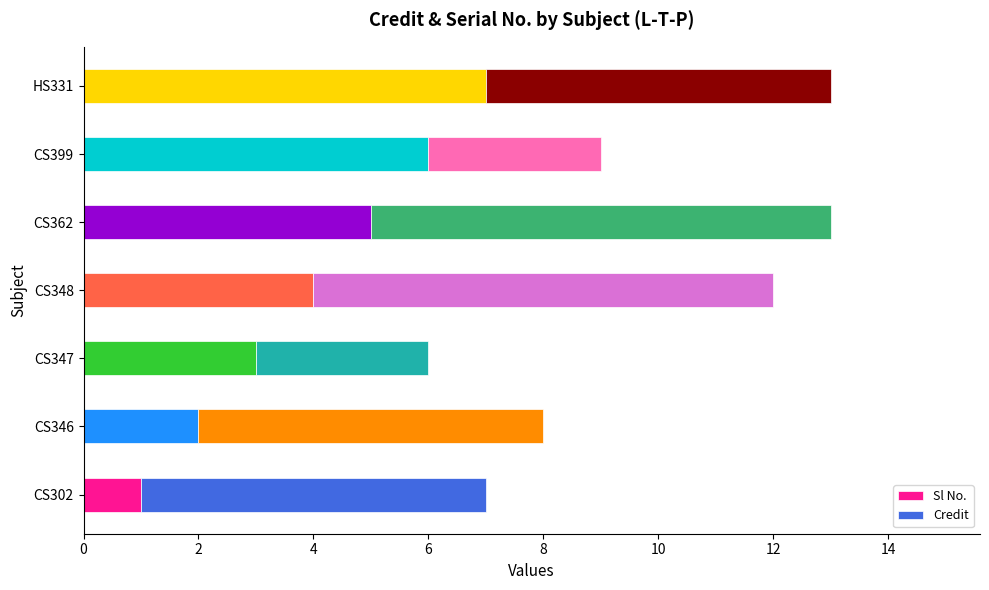

How many distinct data groups are displayed?

2